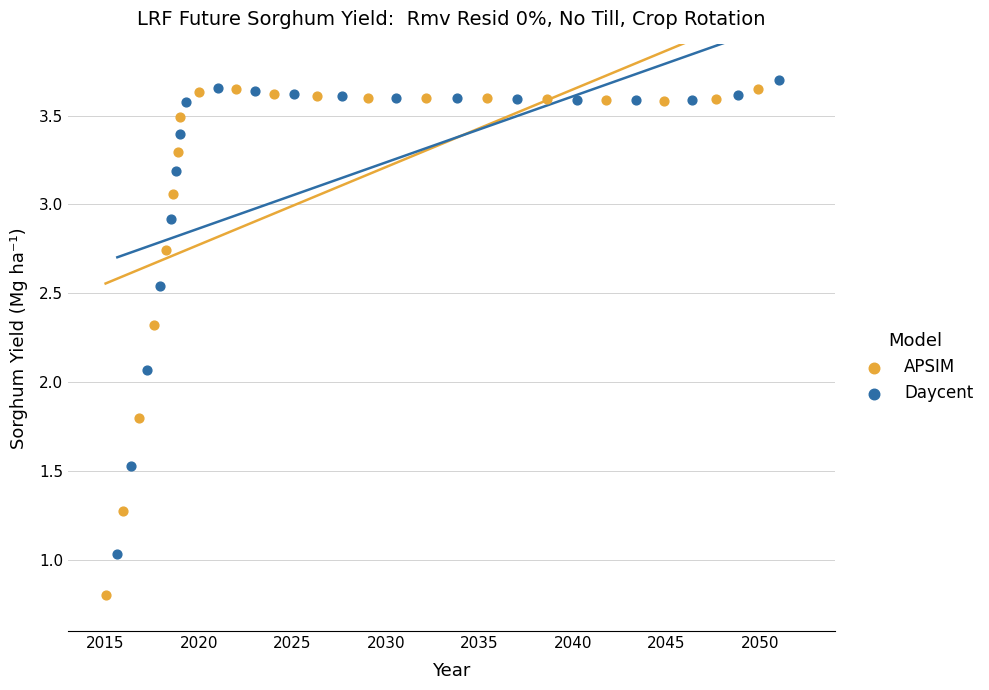

Which series reaches the maximum Y coordinate?

Daycent